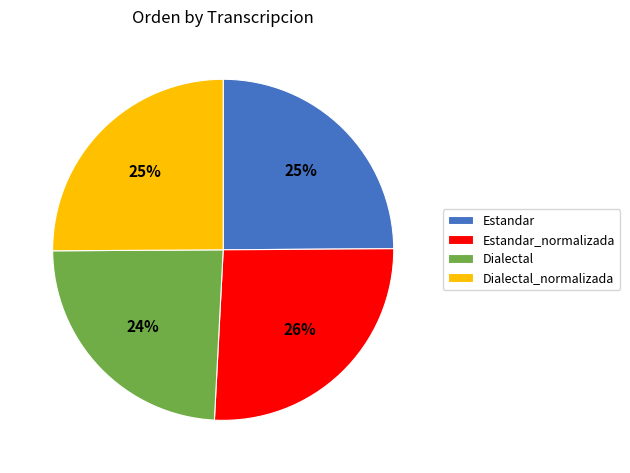

How many segments does this pie chart have?

4